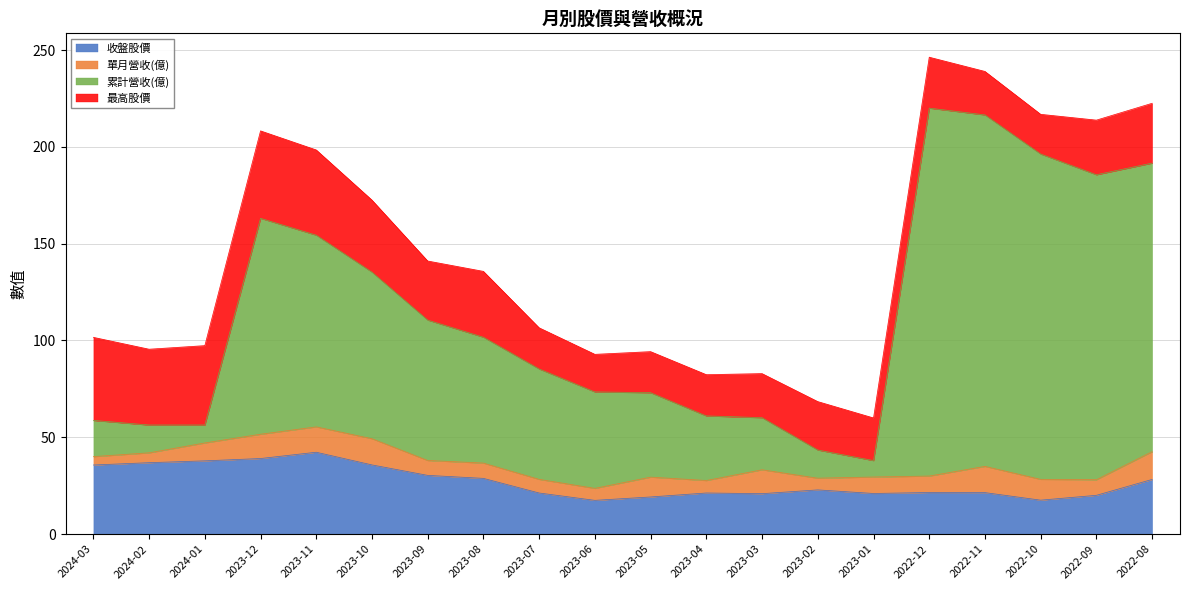

Which label corresponds to the largest value in the chart?

2022-12